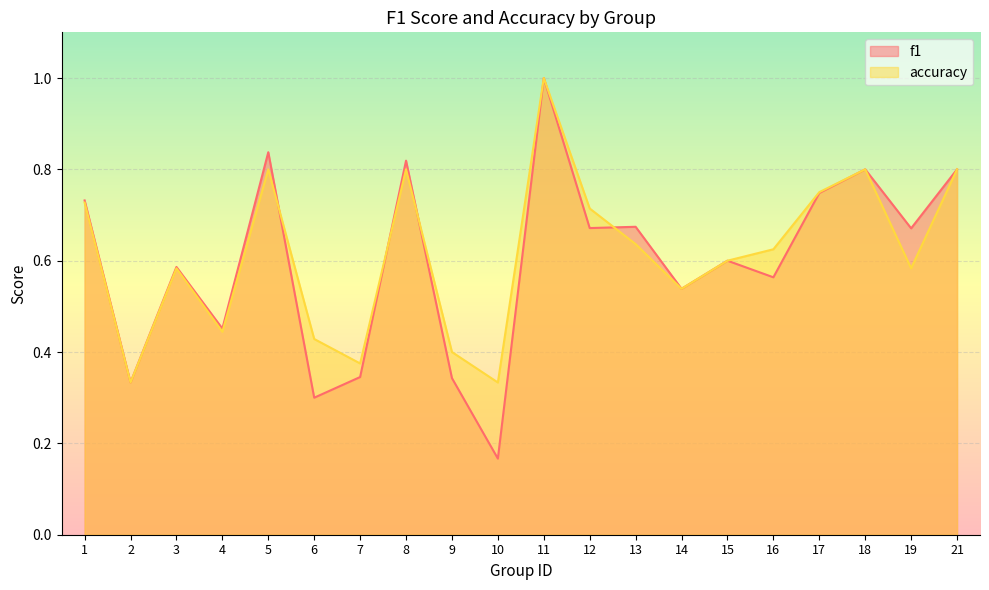

How many lines are shown in the chart?

2